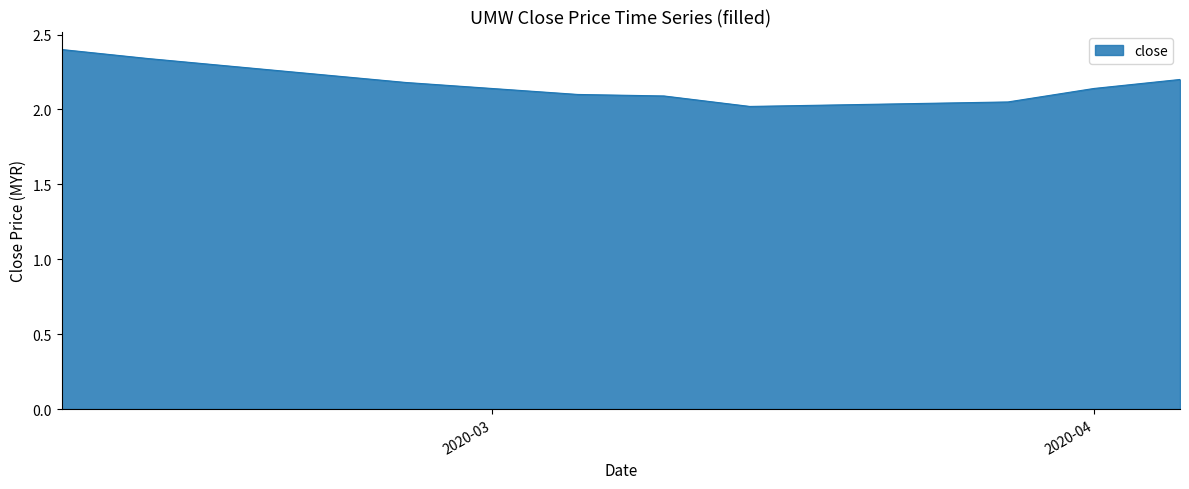

What is the maximum value shown in the chart?

2.4